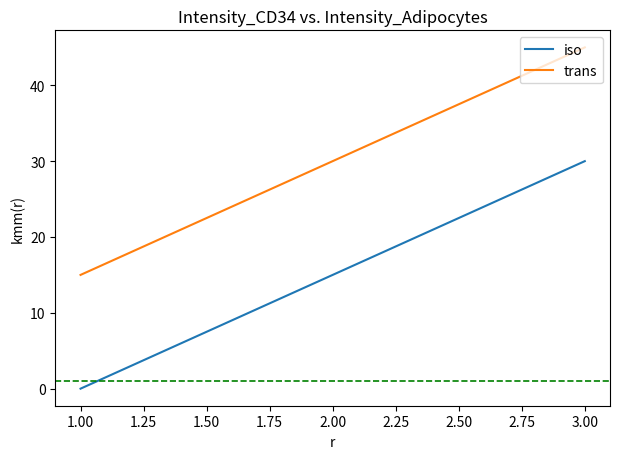

Reading left to right, list all the values displayed in this chart.

iso: 0	15	30
trans: 15	30	45